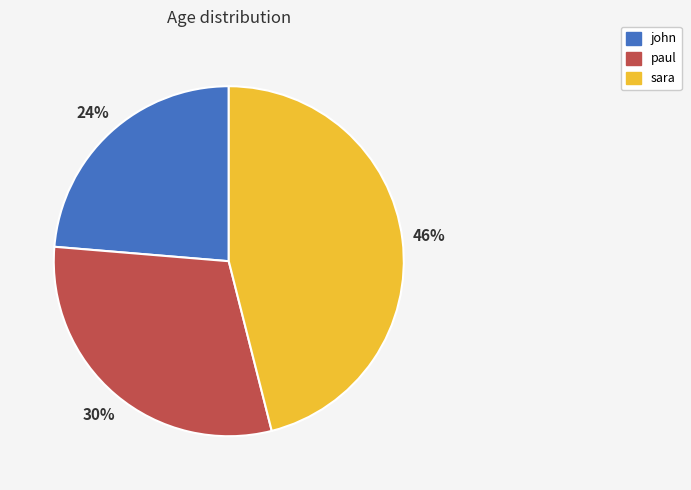

Does paul represent more than half of the total?

No